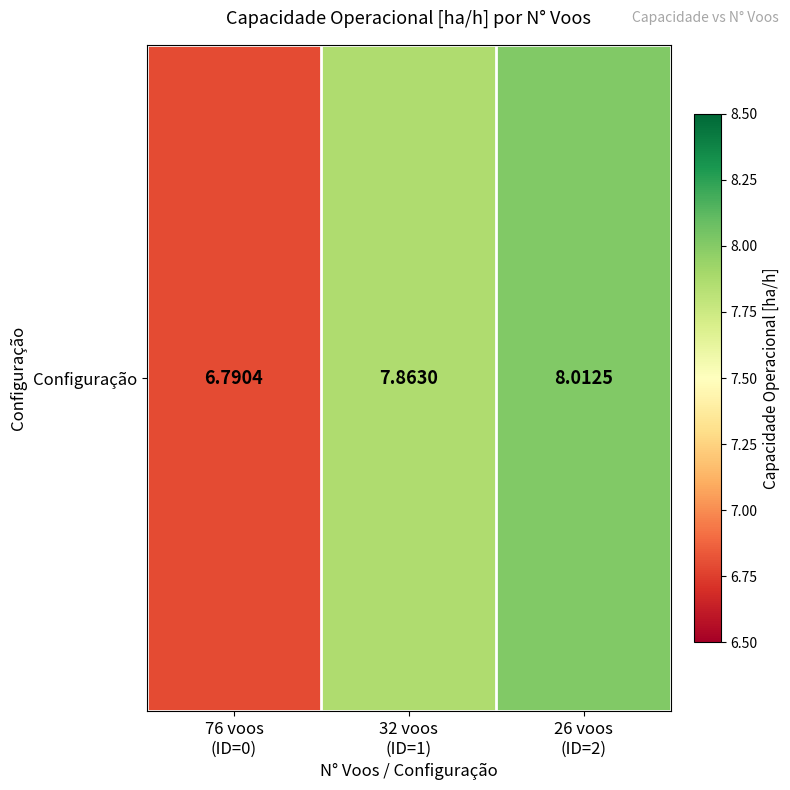

What is the change in value from 32 voos
(ID=1) to 26 voos
(ID=2)?

+0.1